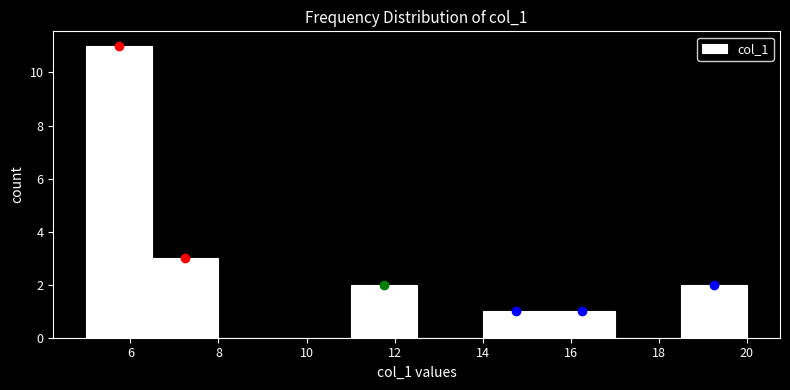

Over which range of the x-axis is the bar tallest?

5.0 to 6.5